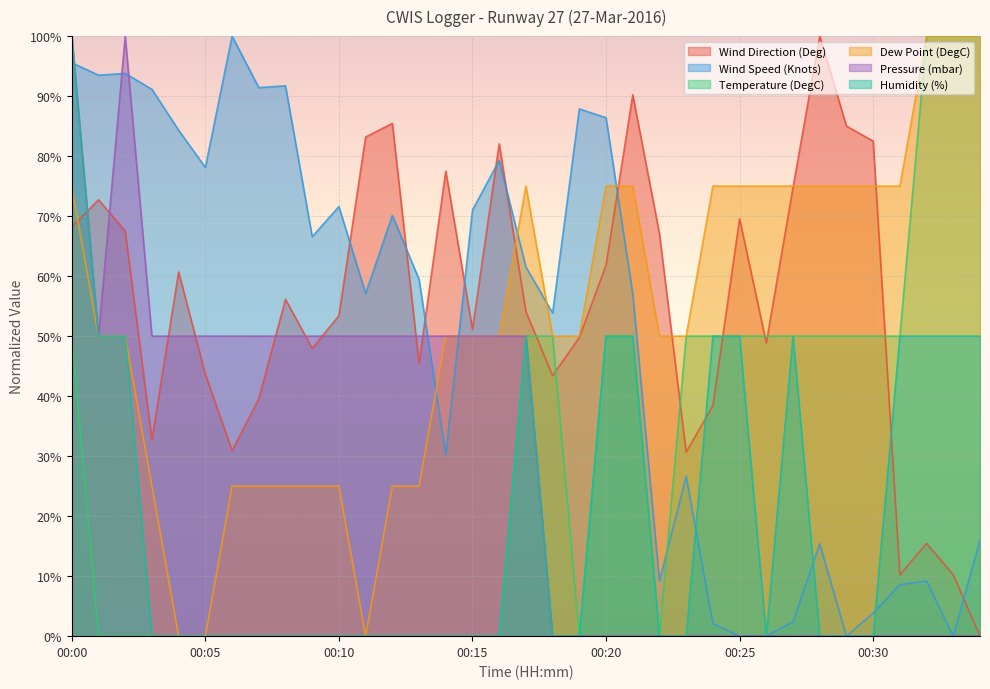

True or false: Pressure (mbar) has a value of 0.5 at 00:01.

True